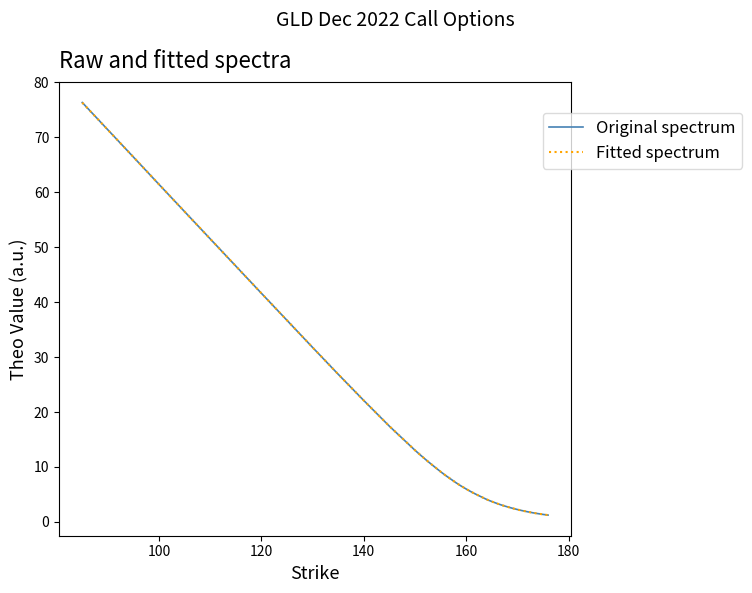

What is the maximum value shown in the chart?

76.3